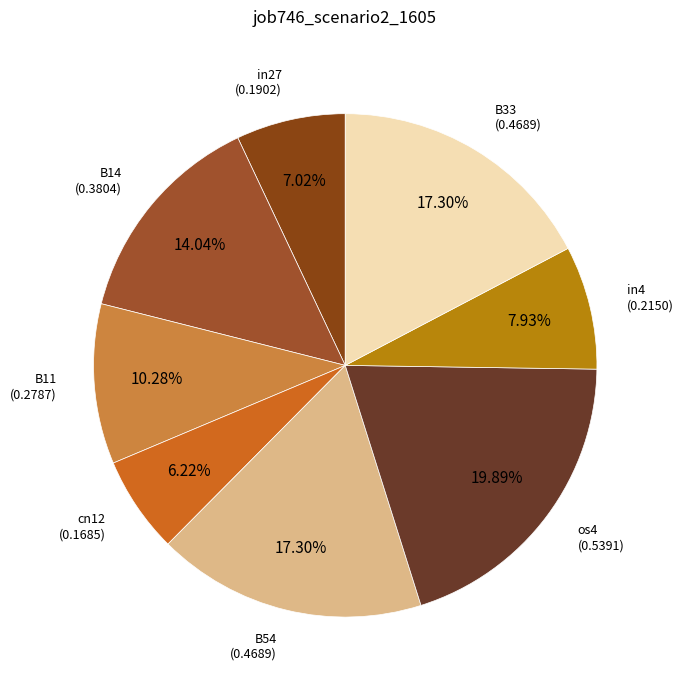

Is there any slice that represents more than half of the pie?

No